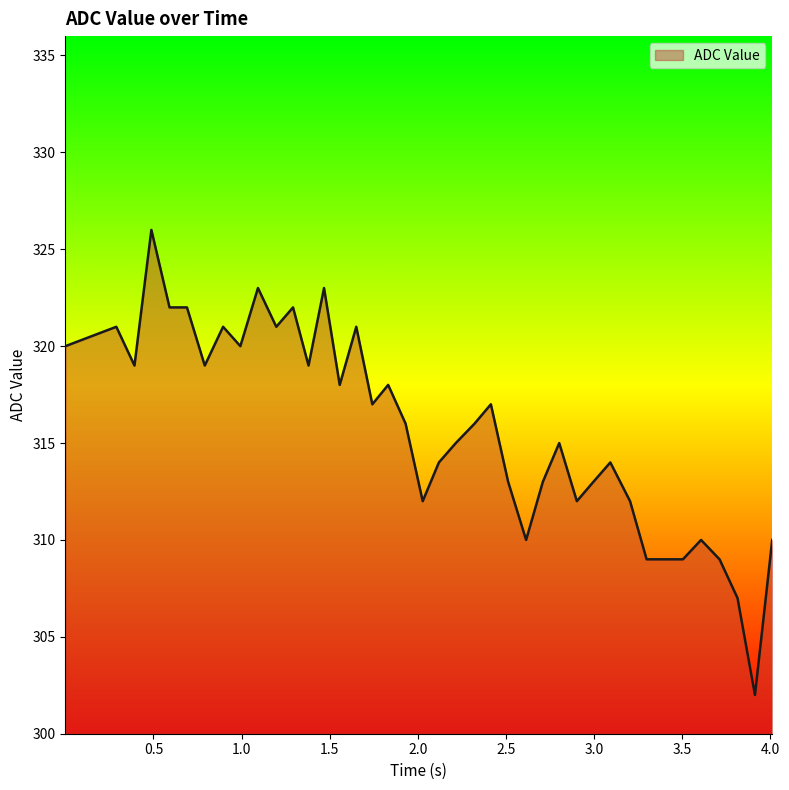

What is the sum of all values?

12629